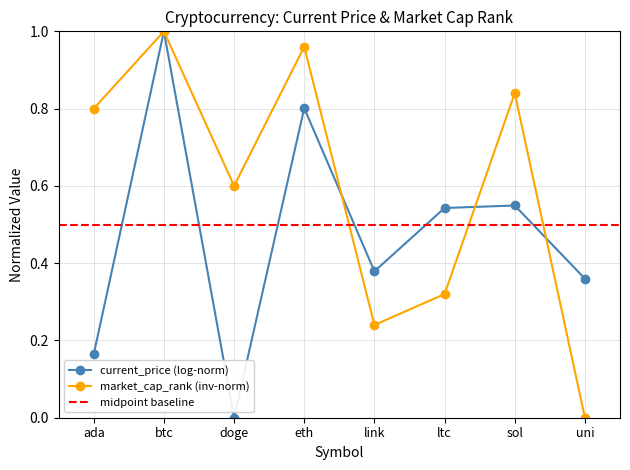

How many values are above zero?

7